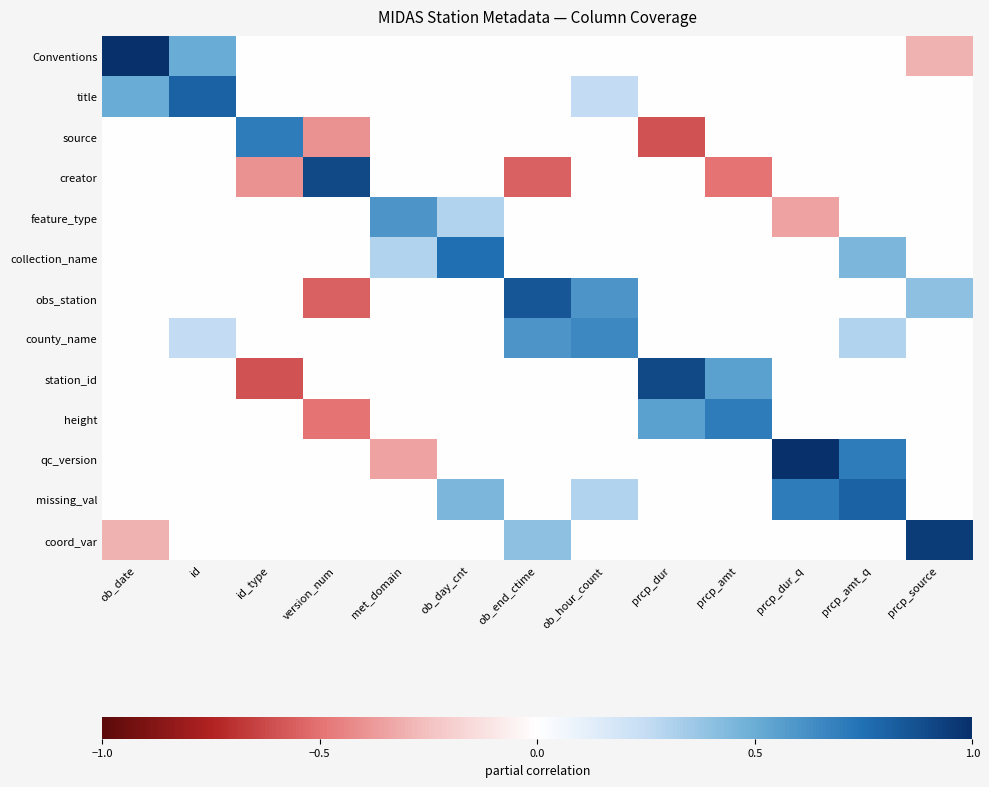

At which category is the sum across all series the highest?

prcp_amt_q